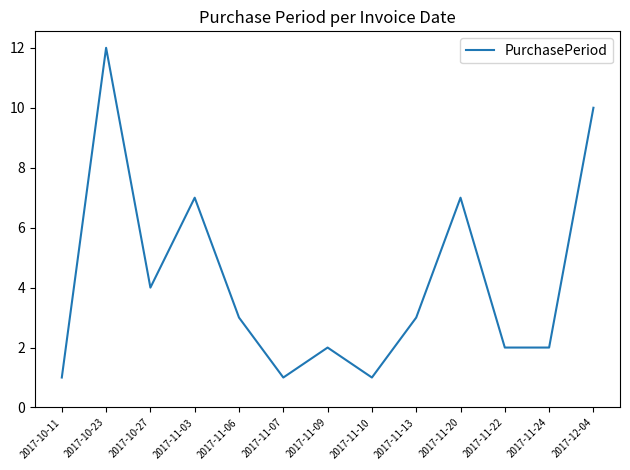

What position from the right is 2017-10-23?

12